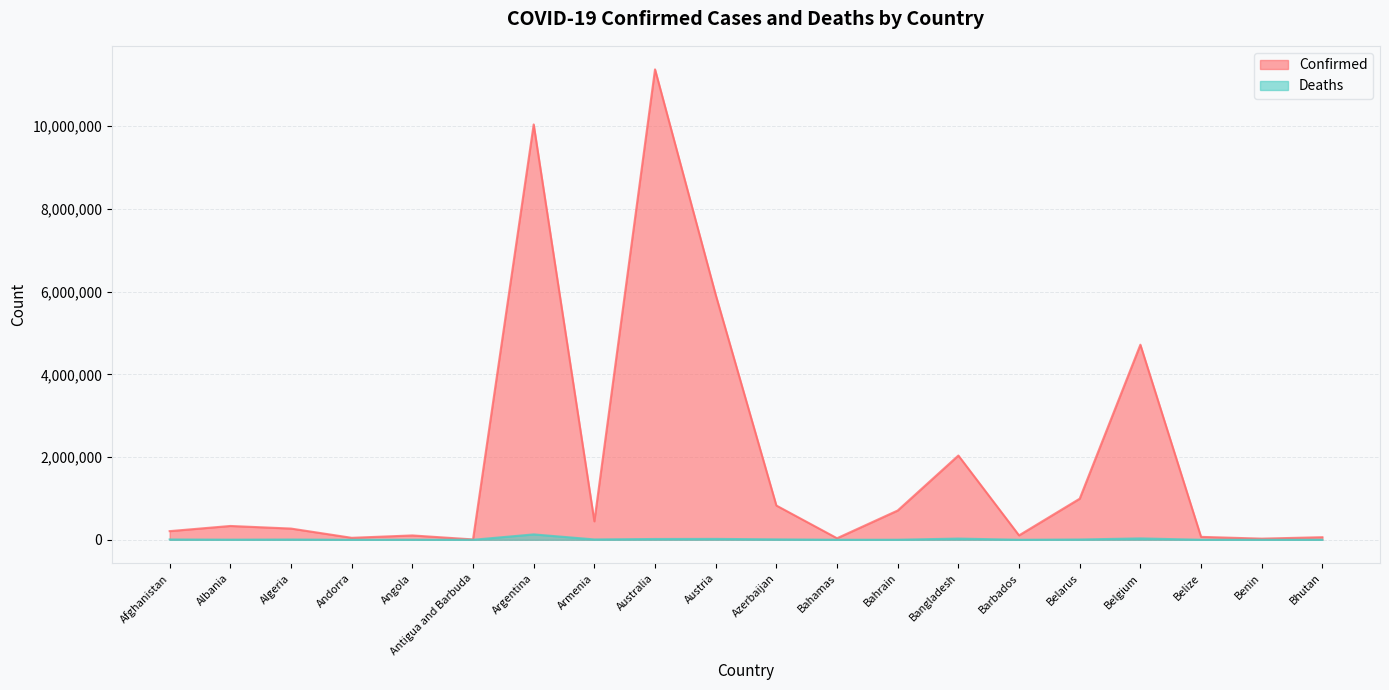

In Deaths, how many points are higher than both neighbors (excluding endpoints)?

6